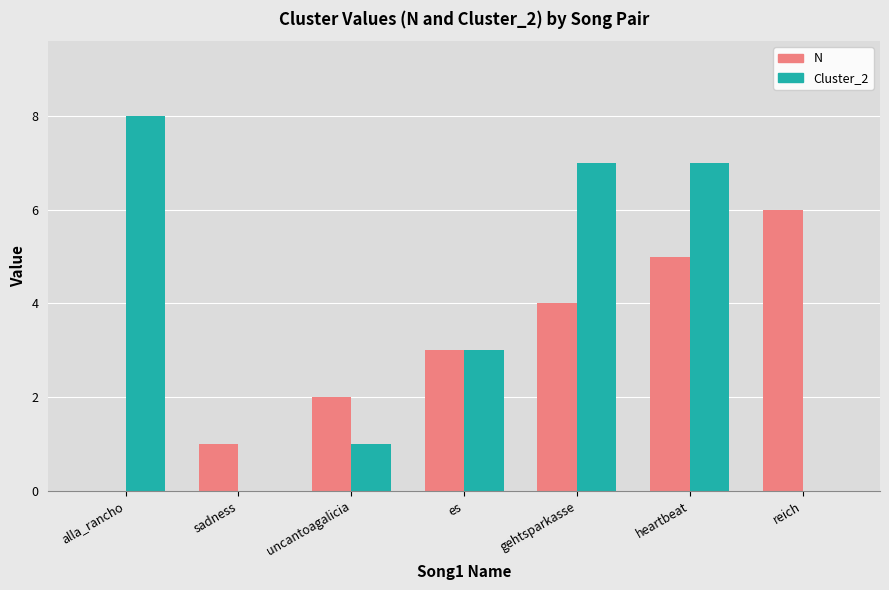

At which category does the chart reach its peak across all series?

alla_rancho